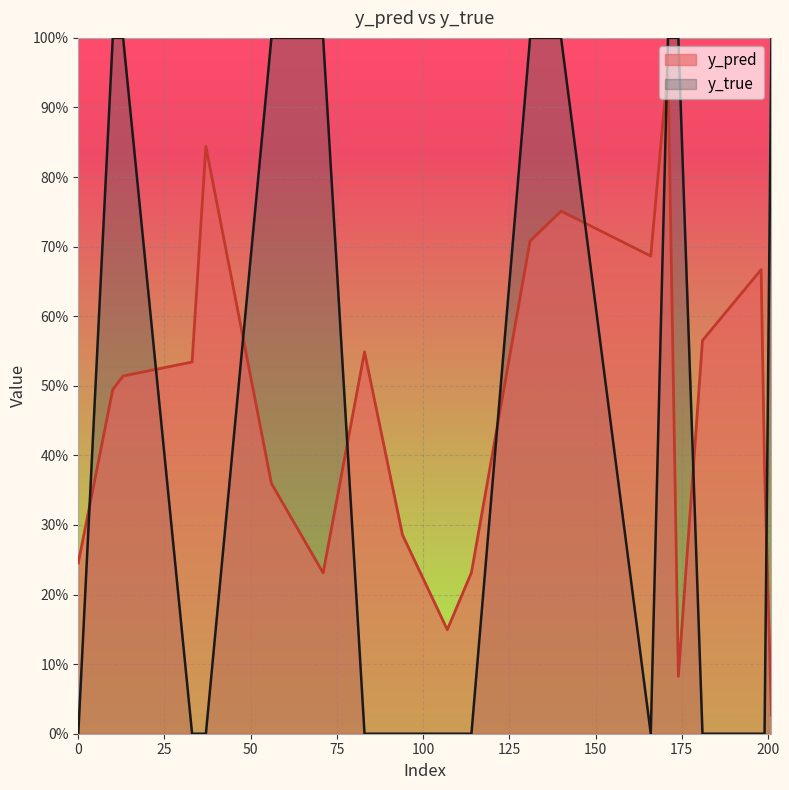

How many lines are shown in the chart?

2